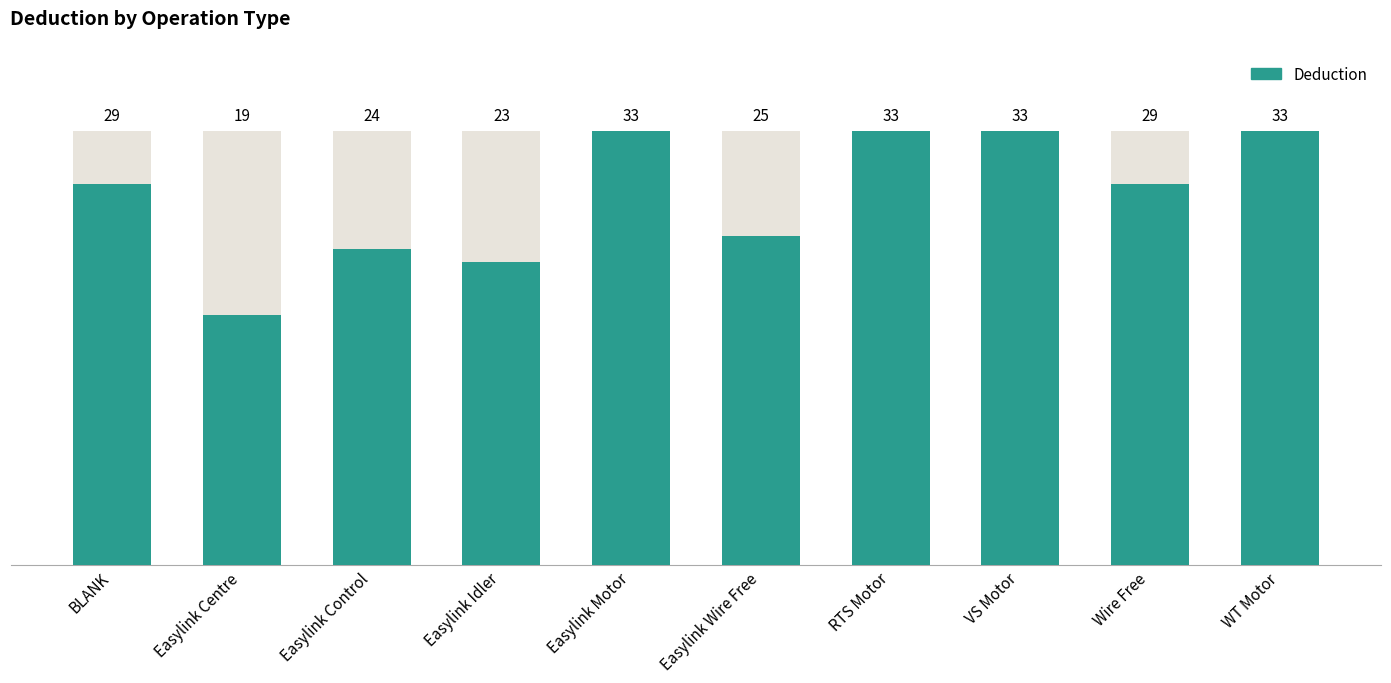

Reading left to right, what are all the values shown in this chart?

BLANK=29	Easylink Centre=19	Easylink Control=24	Easylink Idler=23	Easylink Motor=33	Easylink Wire Free=25	RTS Motor=33	VS Motor=33	Wire Free=29	WT Motor=33